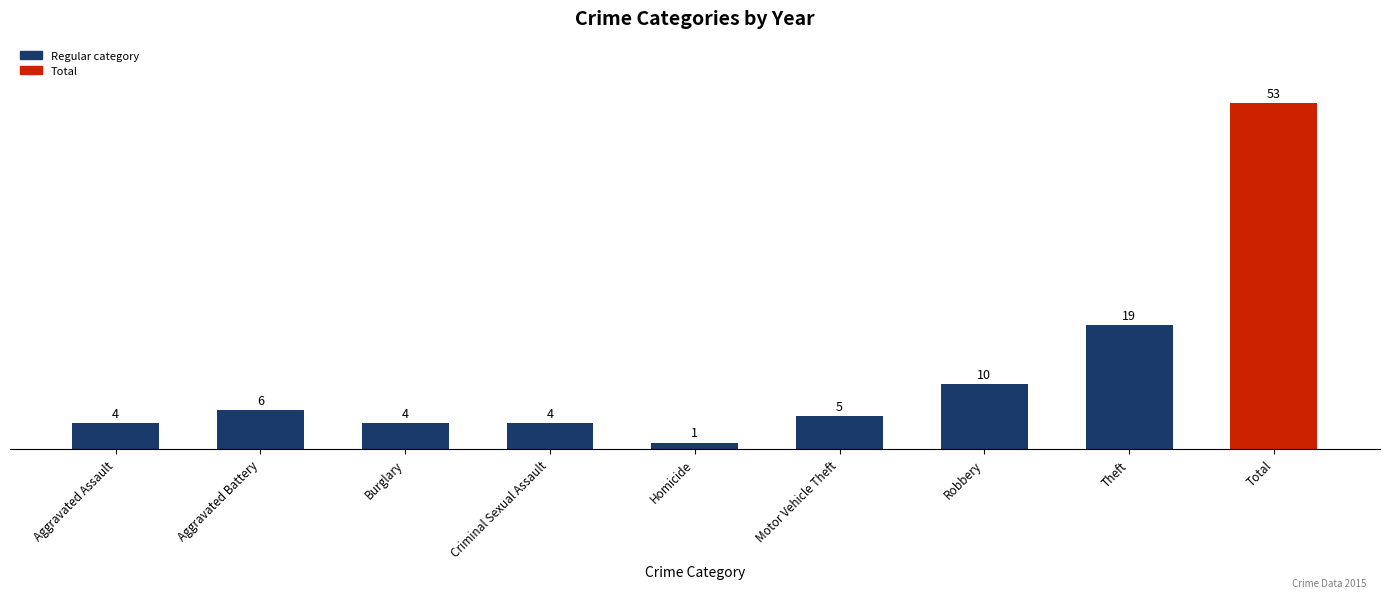

Which has a higher value, Total or Burglary?

Total